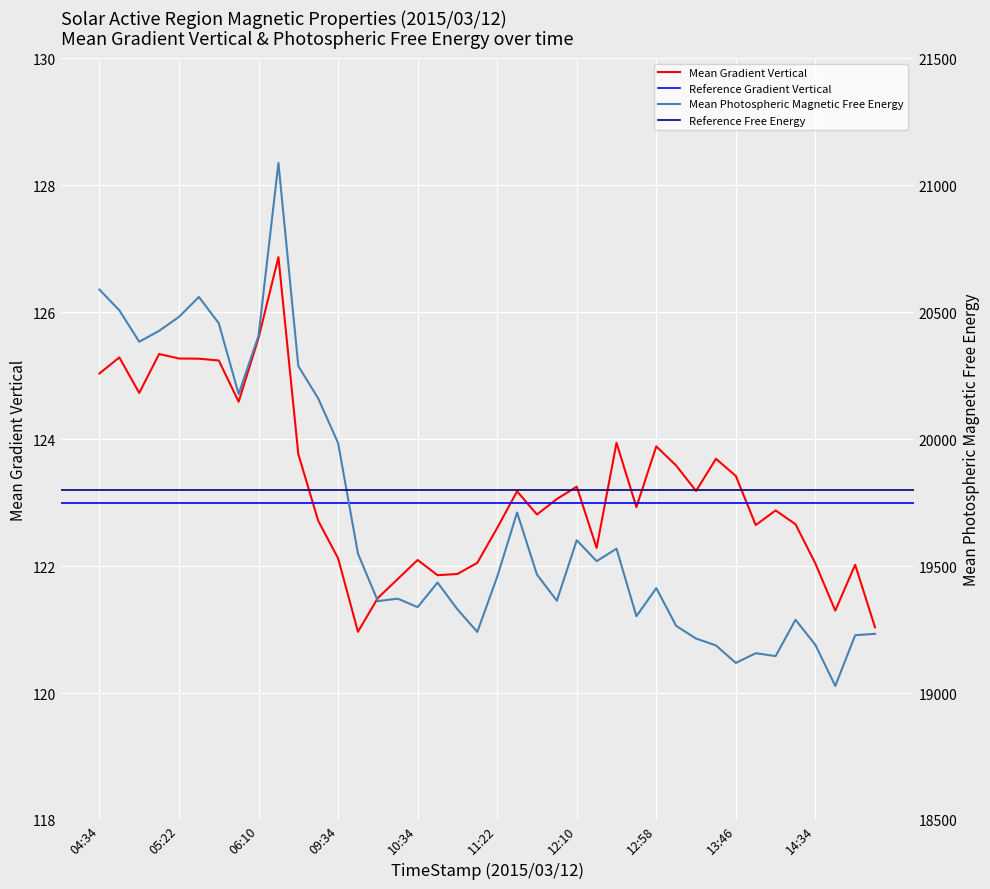

What is the difference between the Mean Photospheric Magnetic Free Energy values at 12:58 and 04:58?

970.6